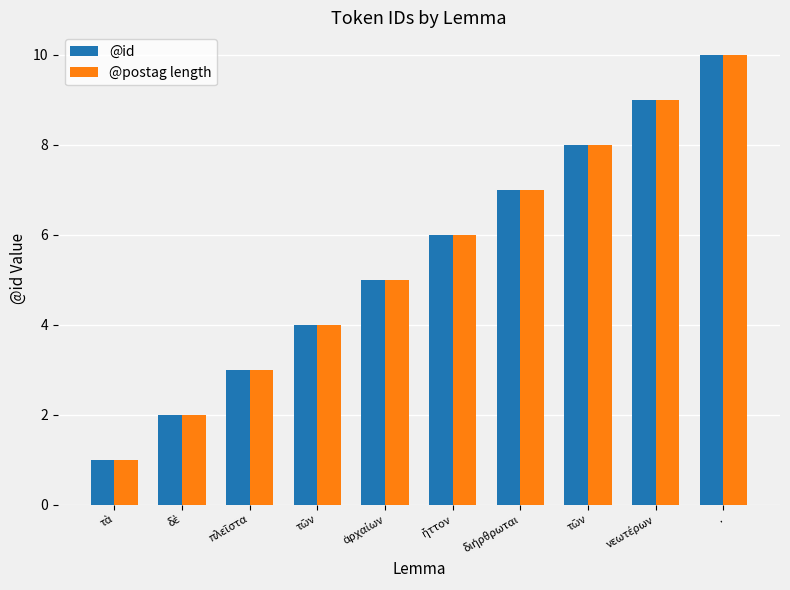

The @postag length series shows 2 at δὲ. True or false?

True